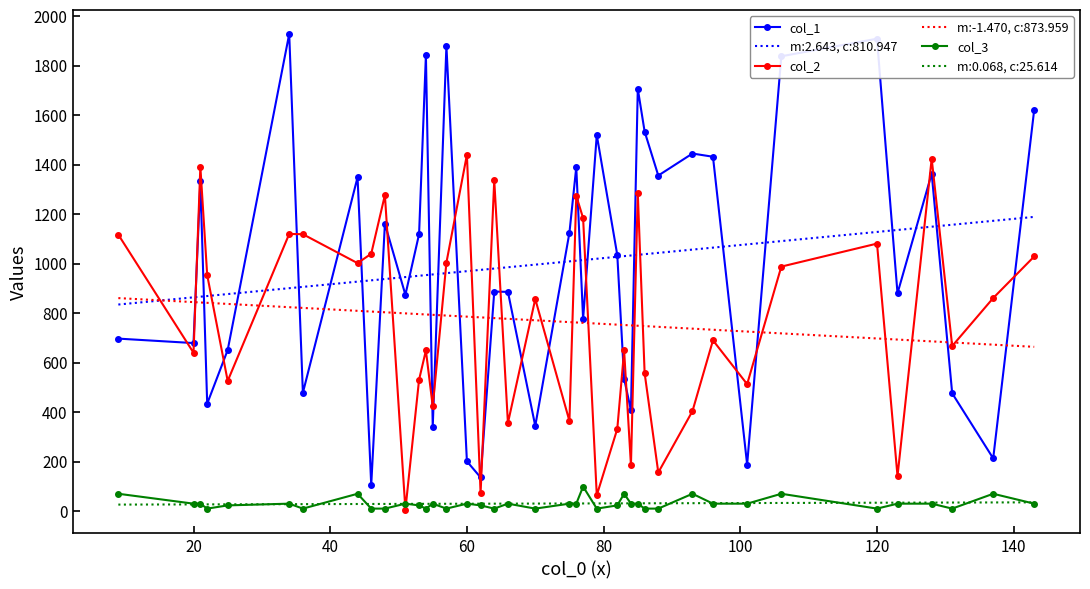

True or false: m:2.643, c:810.947 and m:0.068, c:25.614 cross at least once.

False